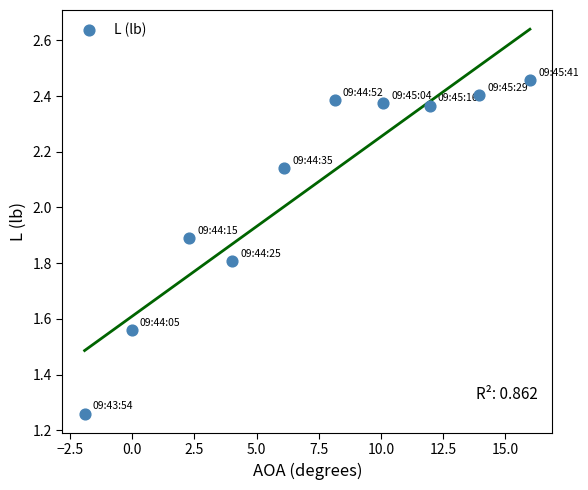

What is the range of X values (max minus min)?

17.9